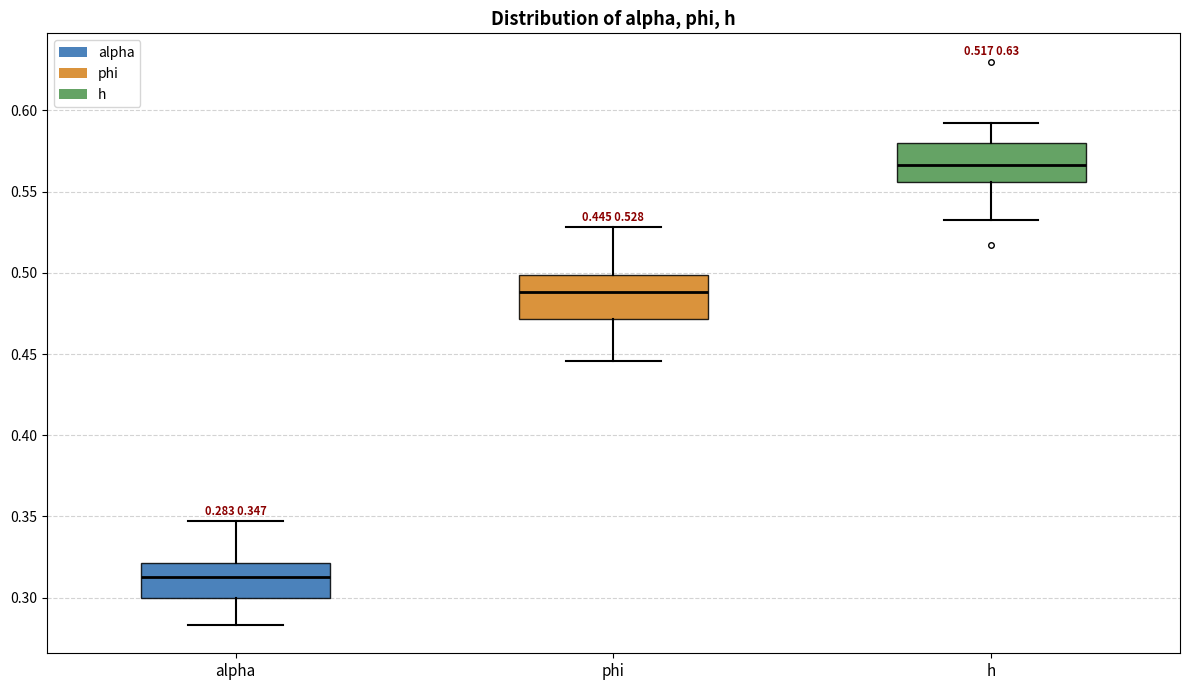

Which box has the lowest median line?

alpha